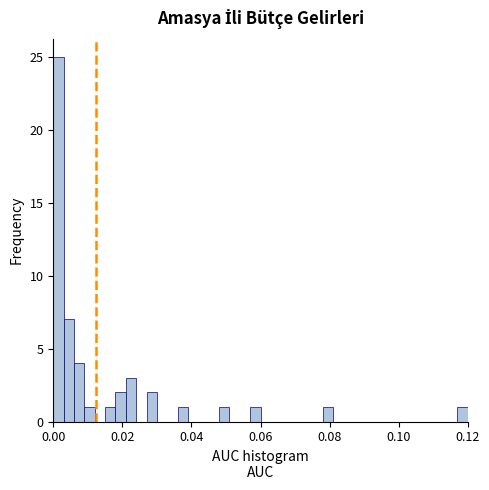

Around what value on the x-axis is the tallest bar? Give the approximate position of its centre, as read against the axis.

0.002